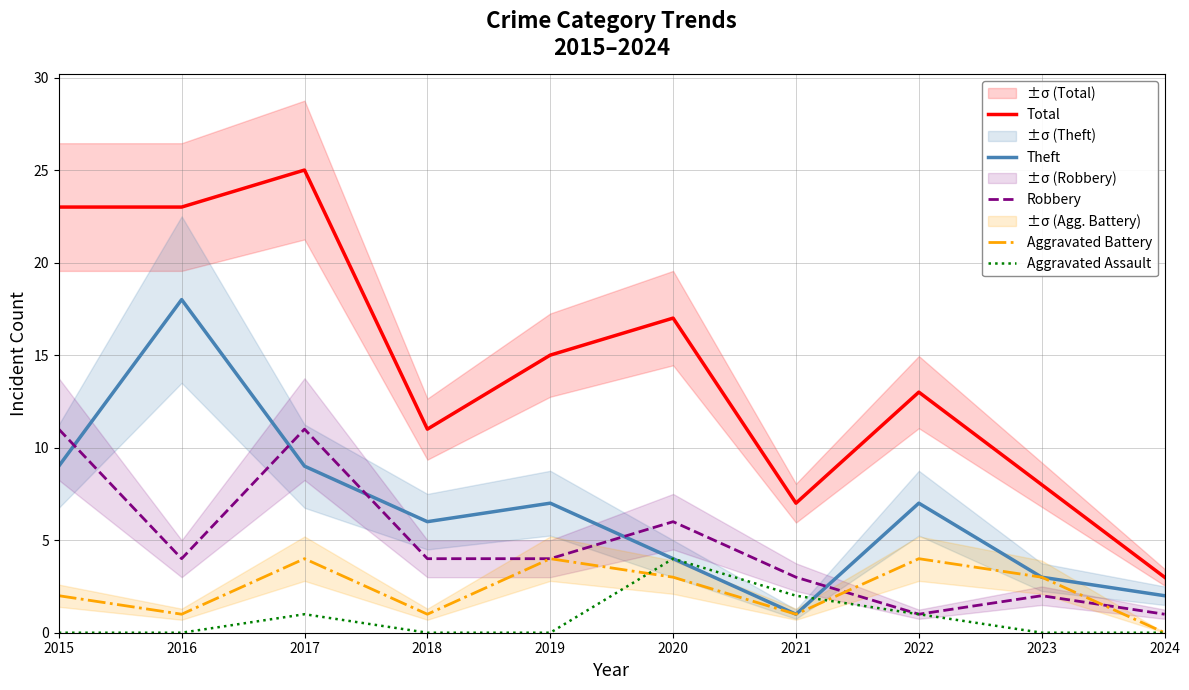

Reading right to left, list all the values displayed in this chart.

Total: 2024=3	2023=8	2022=13	2021=7	2020=17	2019=15	2018=11	2017=25	2016=23	2015=23
Theft: 2024=2	2023=3	2022=7	2021=1	2020=4	2019=7	2018=6	2017=9	2016=18	2015=9
Robbery: 2024=1	2023=2	2022=1	2021=3	2020=6	2019=4	2018=4	2017=11	2016=4	2015=11
Aggravated Battery: 2024=0	2023=3	2022=4	2021=1	2020=3	2019=4	2018=1	2017=4	2016=1	2015=2
Aggravated Assault: 2024=0	2023=0	2022=1	2021=2	2020=4	2019=0	2018=0	2017=1	2016=0	2015=0